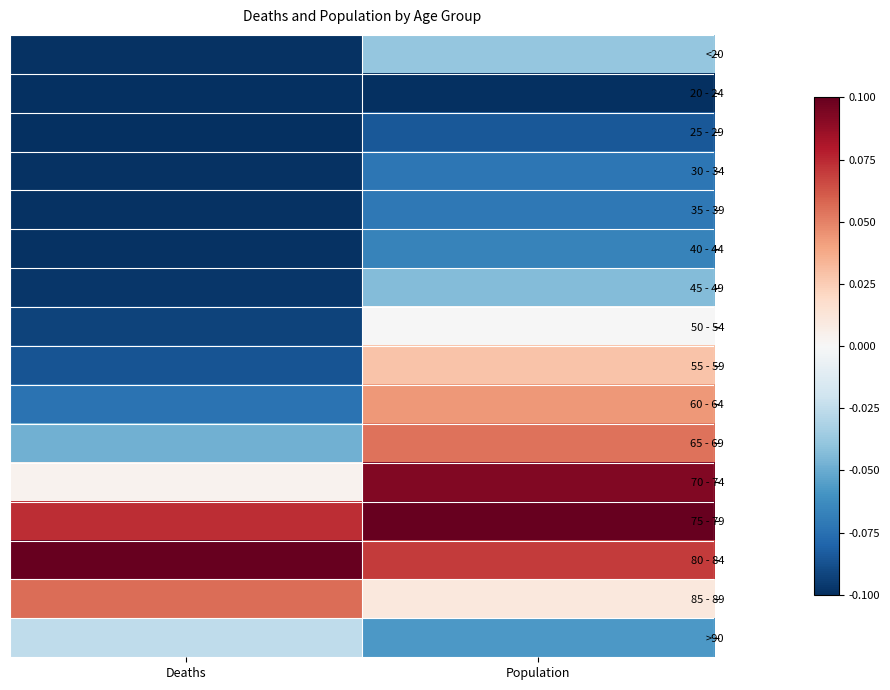

Reading right to left, extract all data points from this chart.

<20: Population=-0.0	Deaths=-0.1
20 - 24: Population=-0.1	Deaths=-0.1
25 - 29: Population=-0.1	Deaths=-0.1
30 - 34: Population=-0.1	Deaths=-0.1
35 - 39: Population=-0.1	Deaths=-0.1
40 - 44: Population=-0.1	Deaths=-0.1
45 - 49: Population=-0.0	Deaths=-0.1
50 - 54: Population=-0.0	Deaths=-0.1
55 - 59: Population=0.0	Deaths=-0.1
60 - 64: Population=0.0	Deaths=-0.1
65 - 69: Population=0.1	Deaths=-0.0
70 - 74: Population=0.1	Deaths=0.0
75 - 79: Population=0.1	Deaths=0.1
80 - 84: Population=0.1	Deaths=0.1
85 - 89: Population=0.0	Deaths=0.1
>90: Population=-0.1	Deaths=-0.0